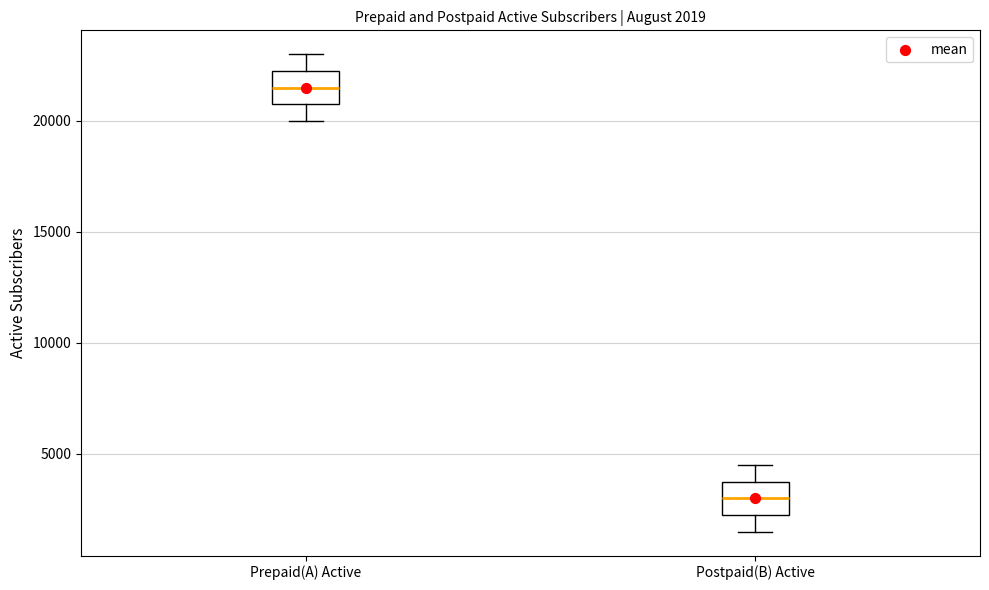

Which box's median line is the lowest?

Postpaid(B) Active